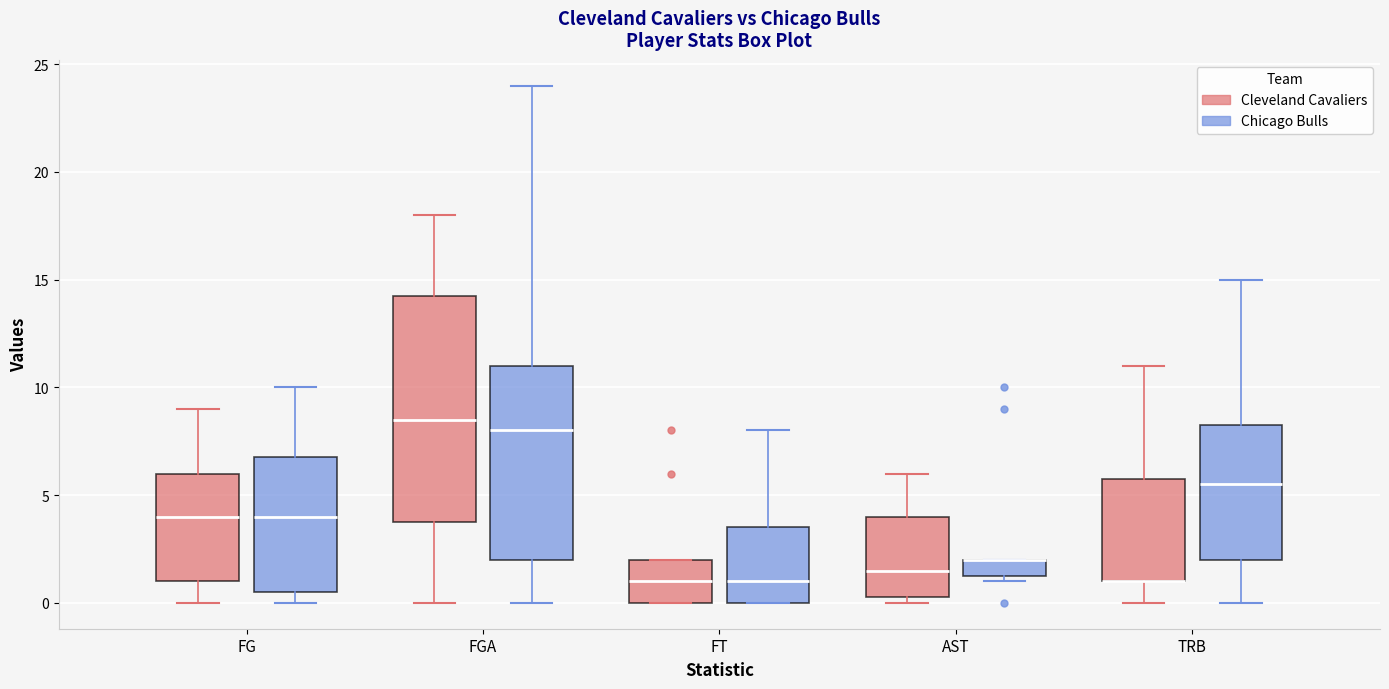

Reading left to right, read every box against the y-axis: the position of its median line, the range the box covers, and the ends of its whiskers. The values are not printed on the chart, so give them approximately, as read against the axis.

FG (Cleveland Cavaliers): median 4.0, box 1.0 to 6.0, whiskers 0.0 to 9.0
FG (Chicago Bulls): median 4.0, box 0.5 to 7.0, whiskers 0.0 to 10.0
FGA (Cleveland Cavaliers): median 8.5, box 4.0 to 14.5, whiskers 0.0 to 18.0
FGA (Chicago Bulls): median 8.0, box 2.0 to 11.0, whiskers 0.0 to 24.0
FT (Cleveland Cavaliers): median 1.0, box 0.0 to 2.0, whiskers 0.0 to 2.0
FT (Chicago Bulls): median 1.0, box 0.0 to 3.5, whiskers 0.0 to 8.0
AST (Cleveland Cavaliers): median 1.5, box 0.5 to 4.0, whiskers 0.0 to 6.0
AST (Chicago Bulls): median 2.0 (drawn on the box's upper edge), box 1.5 to 2.0, whiskers 1.0 to 2.0
TRB (Cleveland Cavaliers): median 1.0 (drawn on the box's lower edge), box 1.0 to 6.0, whiskers 0.0 to 11.0
TRB (Chicago Bulls): median 5.5, box 2.0 to 8.5, whiskers 0.0 to 15.0